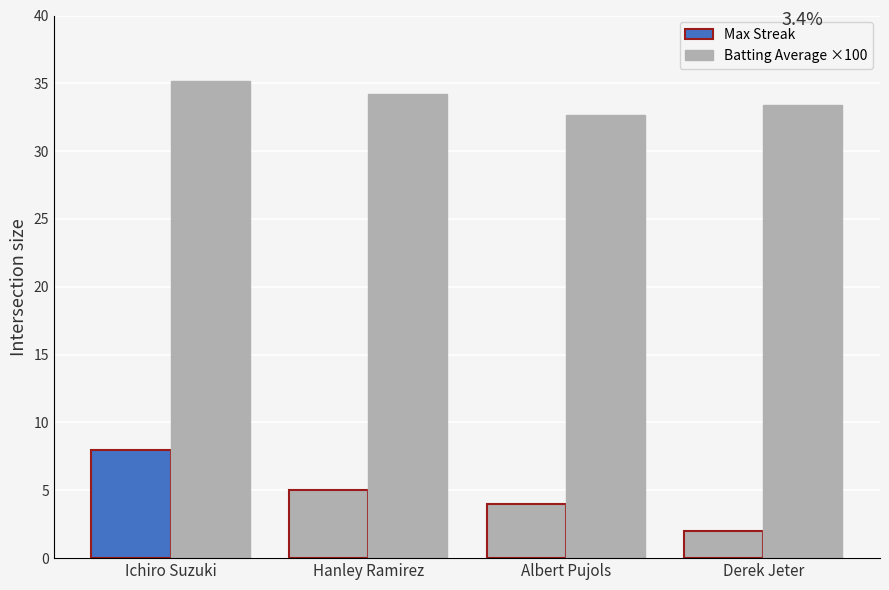

Are the bars horizontal?

No